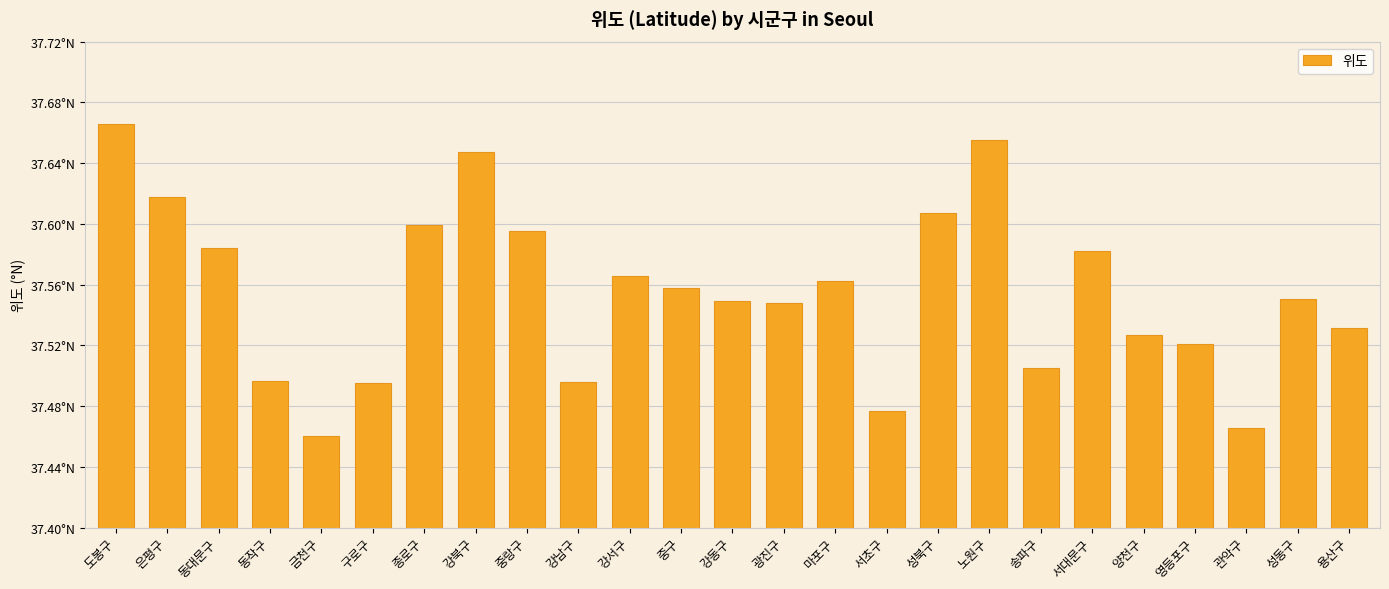

Does the chart contain any negative values?

No